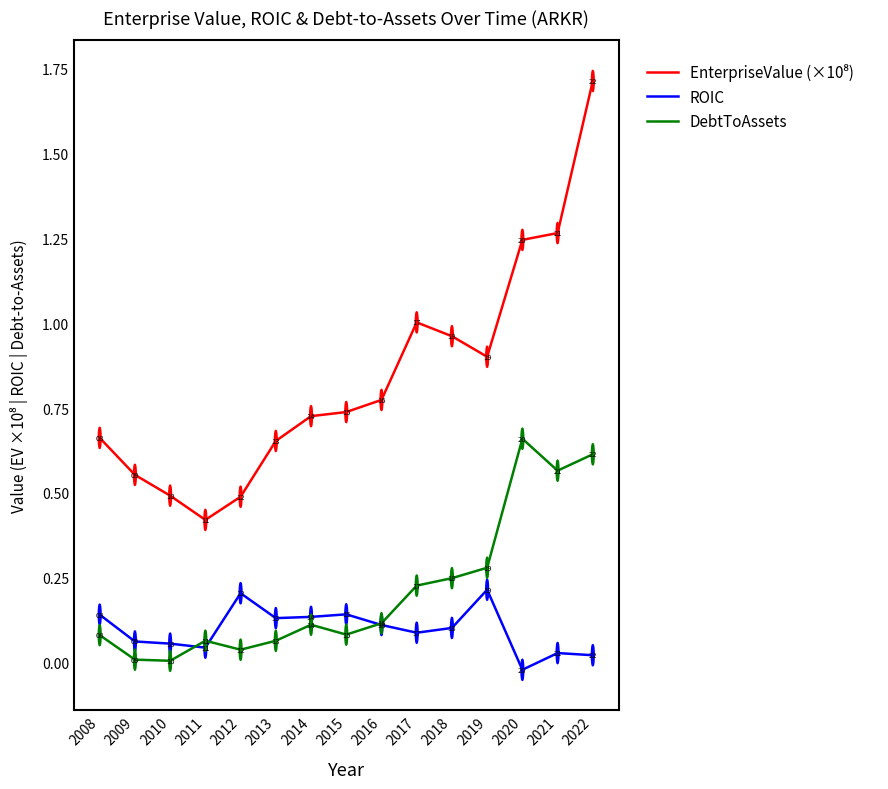

At which category does DebtToAssets reach its first local peak?

2011